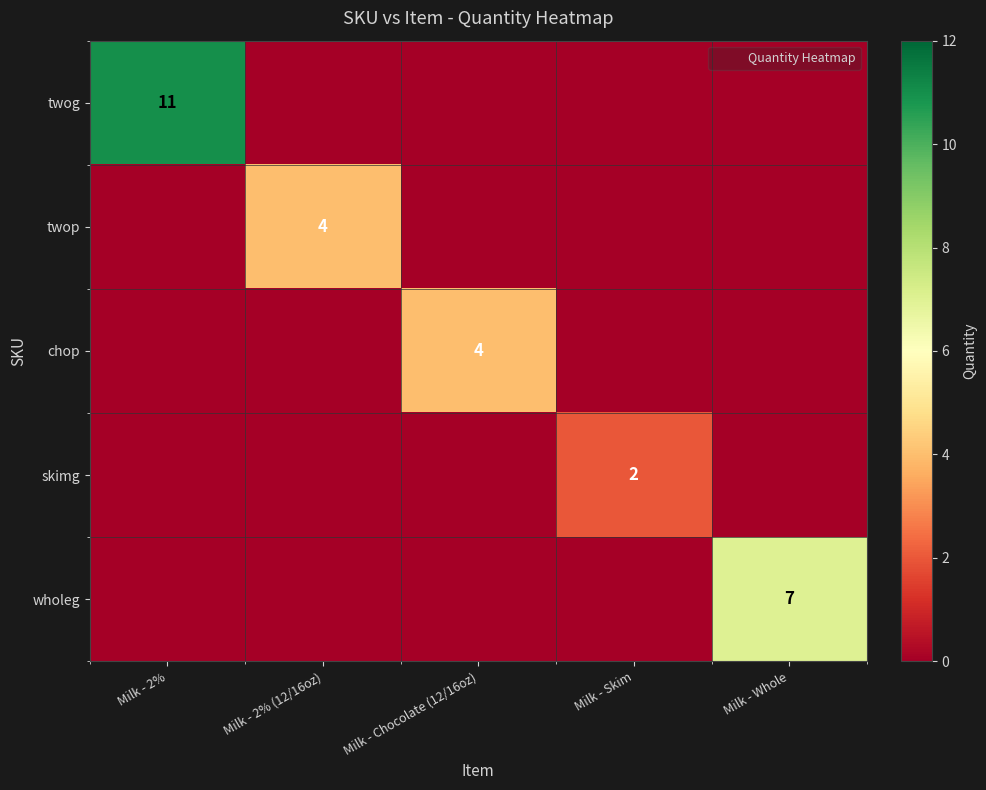

True or false: wholeg has a value of 11 at Milk - Whole.

False